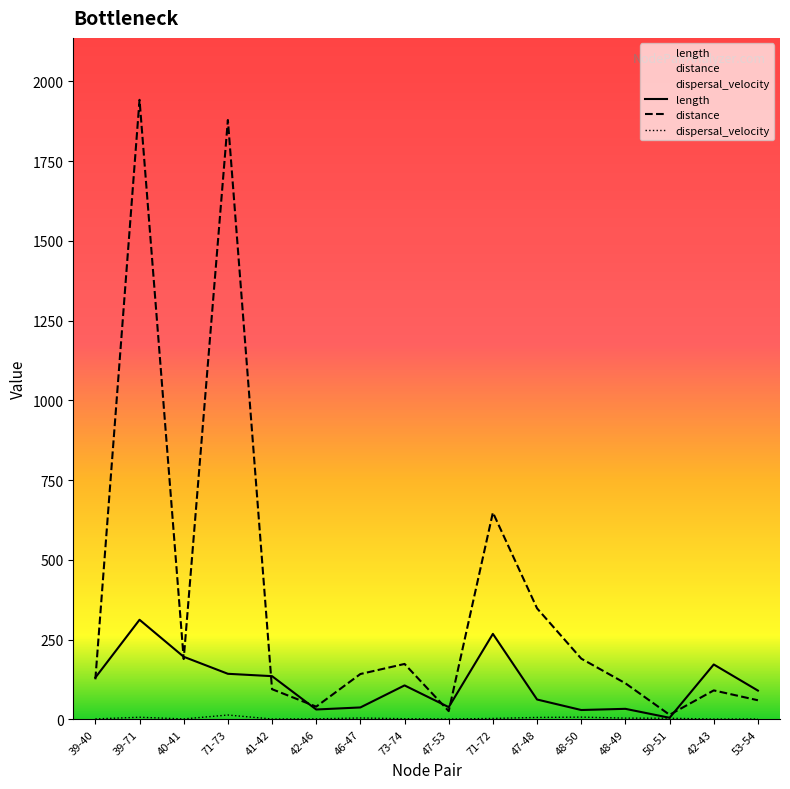

Reading left to right, list all the values displayed in this chart.

length: 39-40=130.5	39-71=311.9	40-41=195.9	71-73=142.5	41-42=135.1	42-46=30.5	46-47=37.0	73-74=106.0	47-53=37.9	71-72=267.7	47-48=61.9	48-50=28.9	48-49=32.6	50-51=4.5	42-43=171.7	53-54=89.8
distance: 39-40=125.2	39-71=1942.4	40-41=188.7	71-73=1879.1	41-42=94.2	42-46=39.5	46-47=141.8	73-74=173.4	47-53=25.4	71-72=648.2	47-48=347.7	48-50=190.1	48-49=112.7	50-51=14.0	42-43=90.4	53-54=59.5
dispersal_velocity: 39-40=1.0	39-71=6.2	40-41=1.0	71-73=13.2	41-42=0.7	42-46=1.3	46-47=3.8	73-74=1.6	47-53=0.7	71-72=2.4	47-48=5.6	48-50=6.6	48-49=3.5	50-51=3.1	42-43=0.5	53-54=0.7